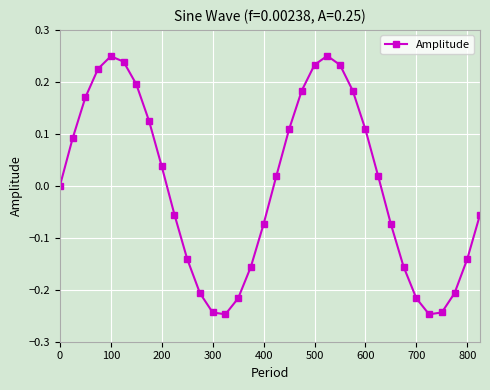

What is the difference between the second highest and second lowest values?

0.5